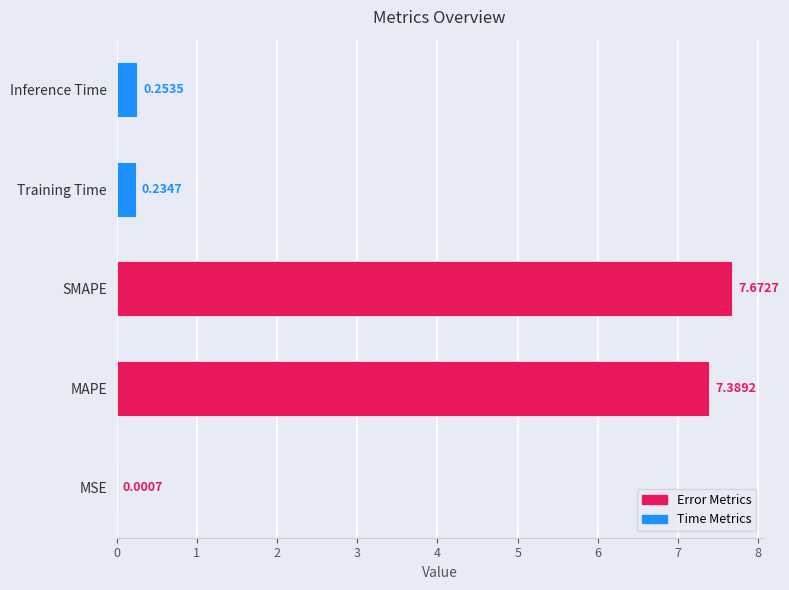

At which label is the value closest to 3?

Inference Time